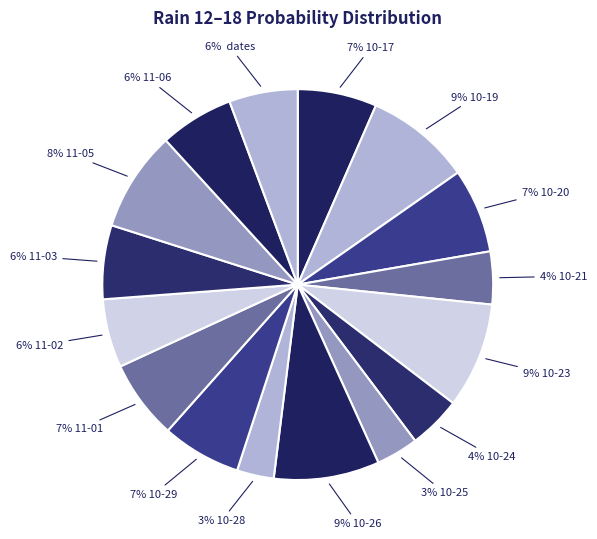

Count the number of slices in the pie.

16